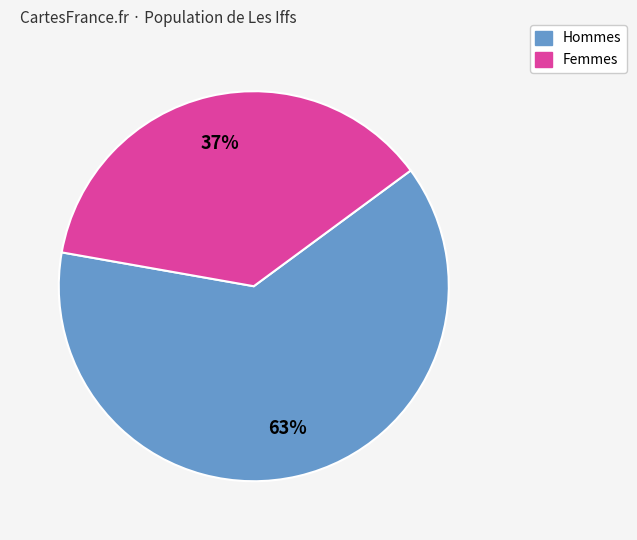

Combined, do Hommes and Femmes account for over 50%?

Yes